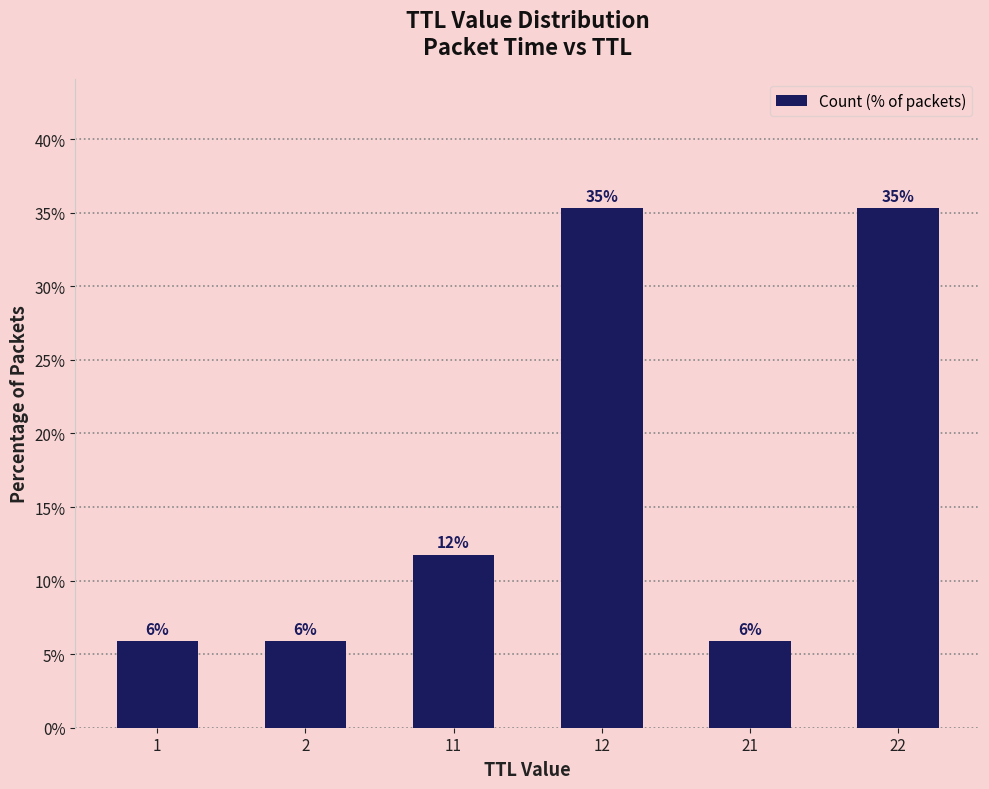

What is the sum of the values at 11 and 22?

47.1